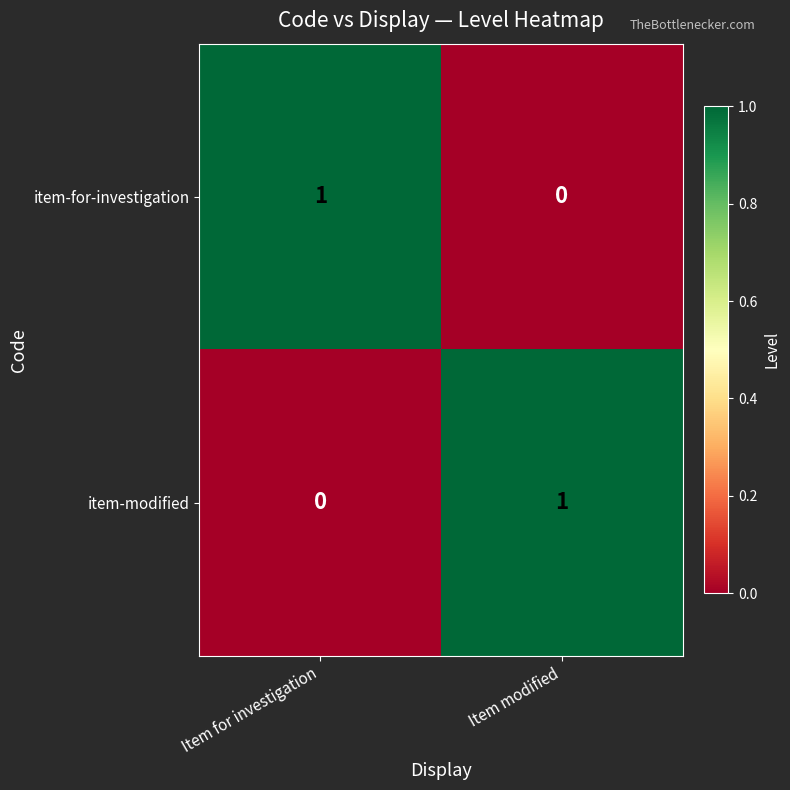

At Item modified, list the series in order from largest to smallest.

item-modified, item-for-investigation